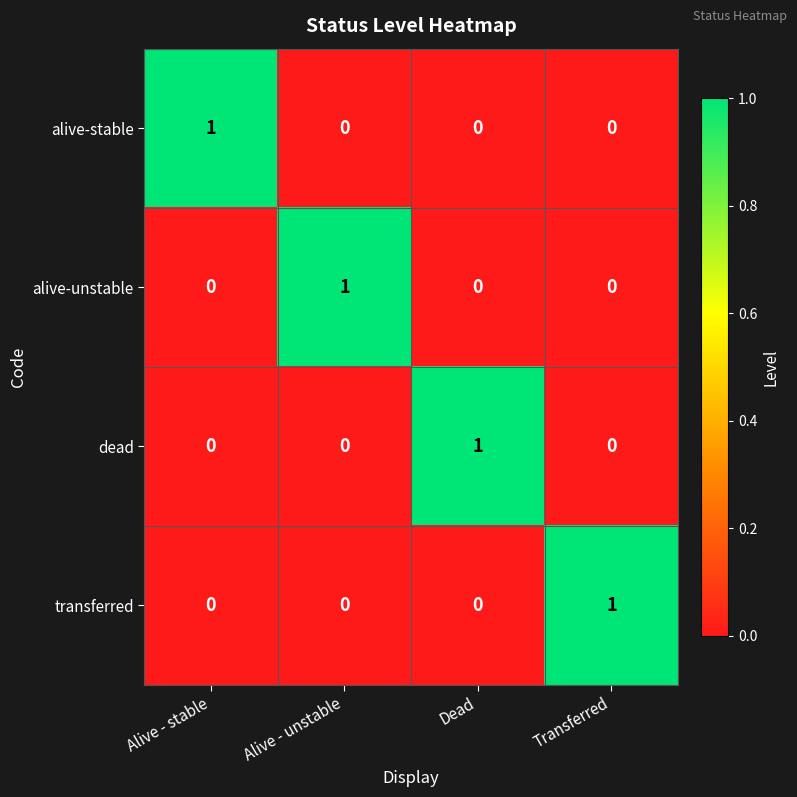

Is it true that transferred equals 0 at Alive - unstable?

True